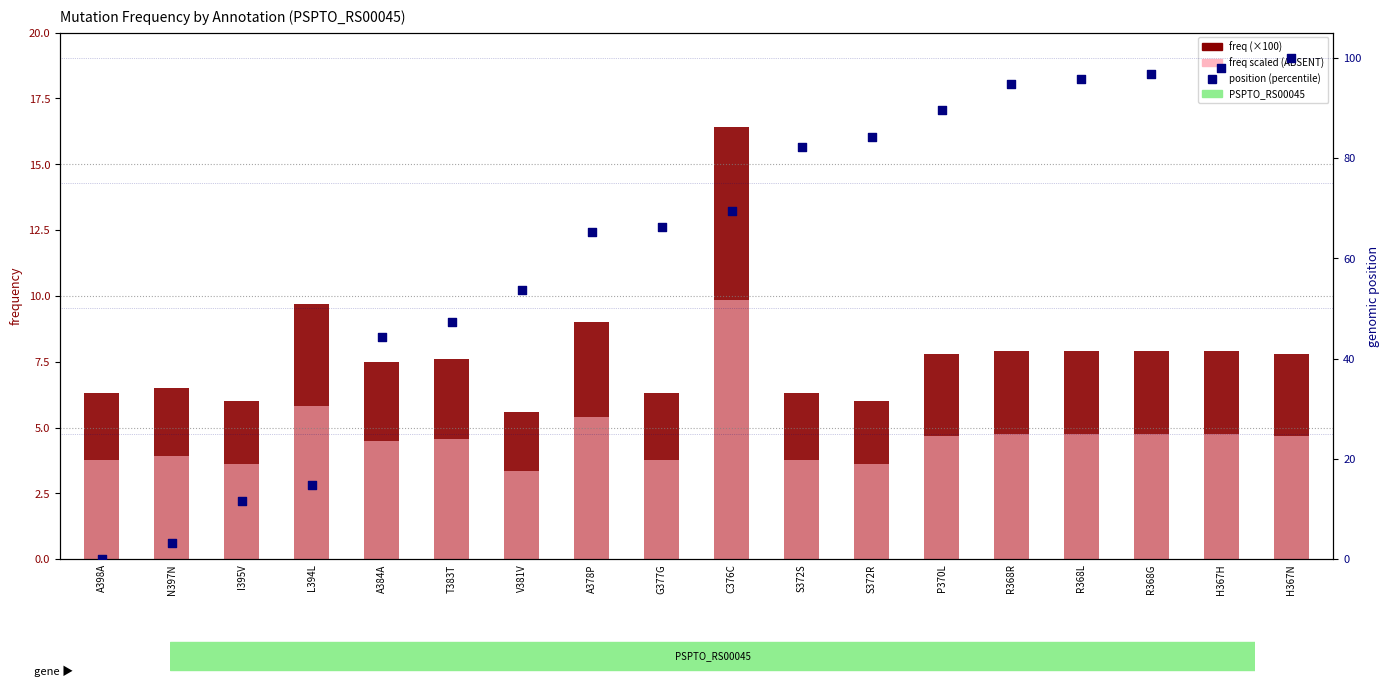

Which series reaches the maximum Y coordinate?

position (percentile)